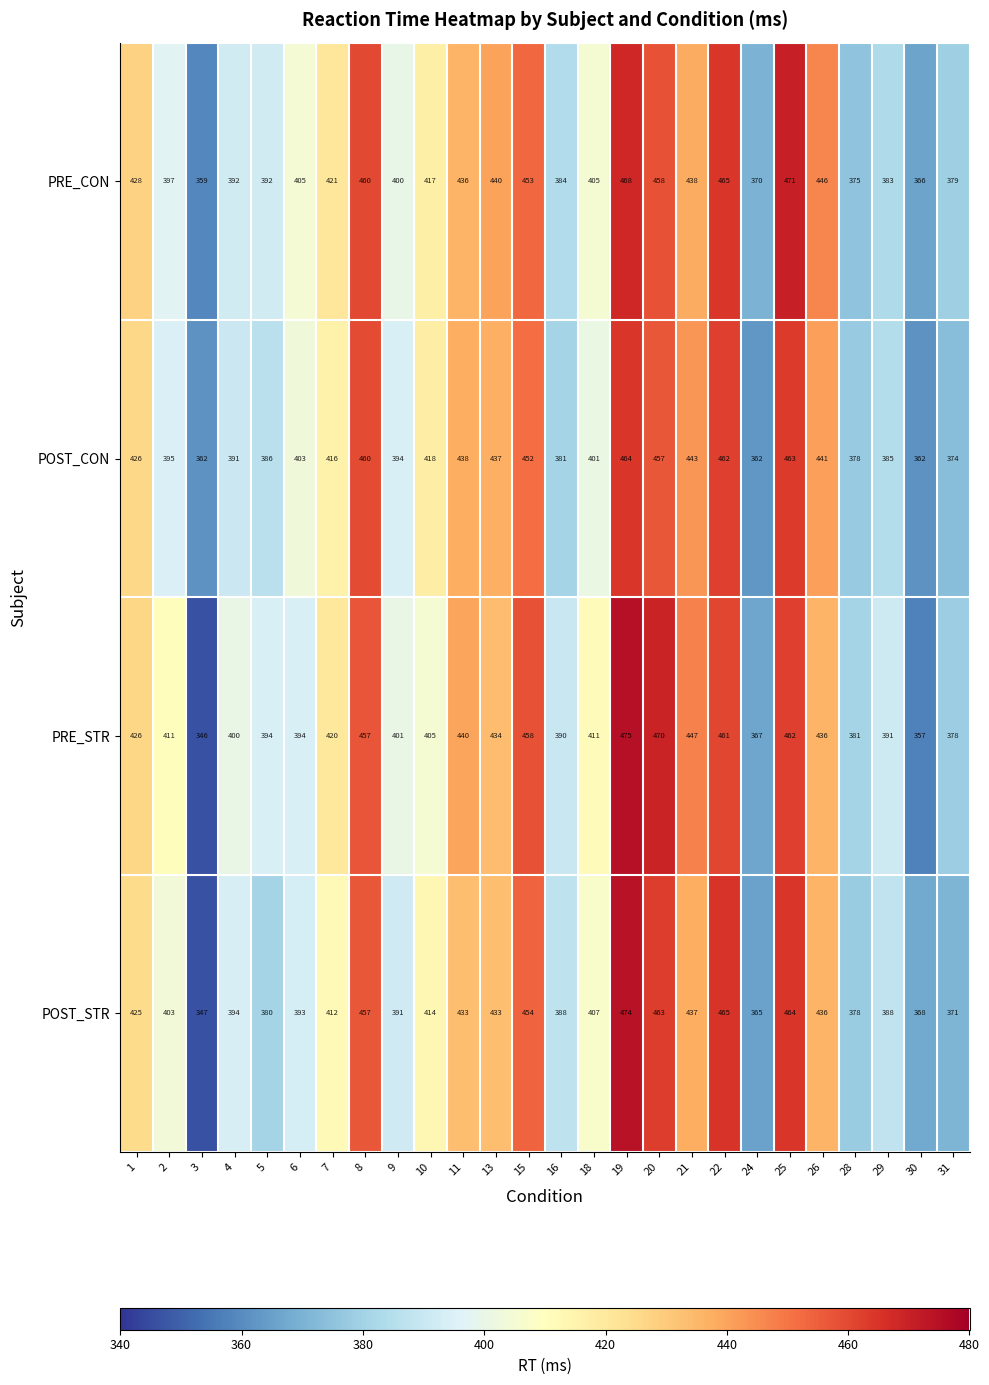

Which series changed the most between 4 and 5?

POST_STR